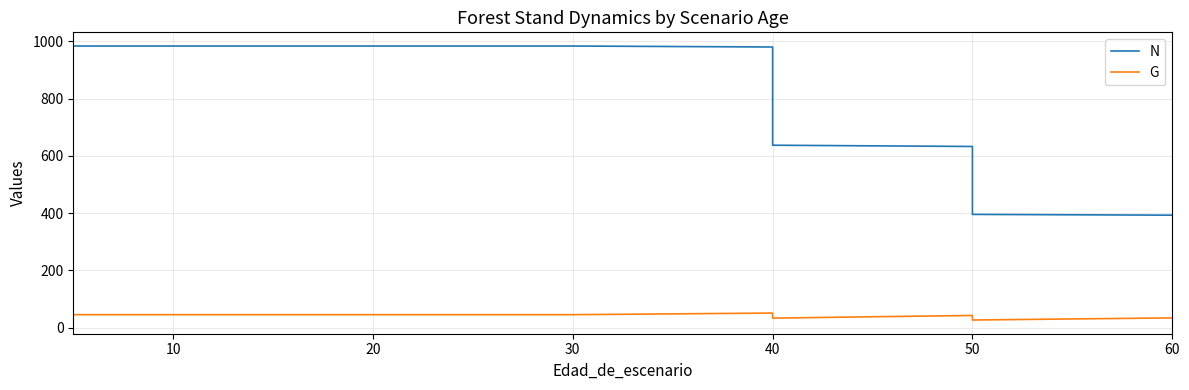

Does the chart have visible grid lines?

Yes